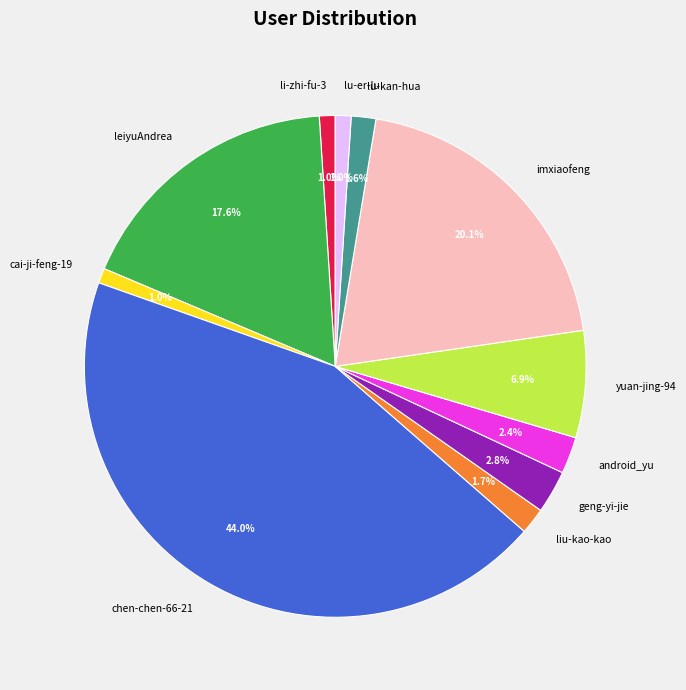

What is the largest slice in the pie chart?

chen-chen-66-21